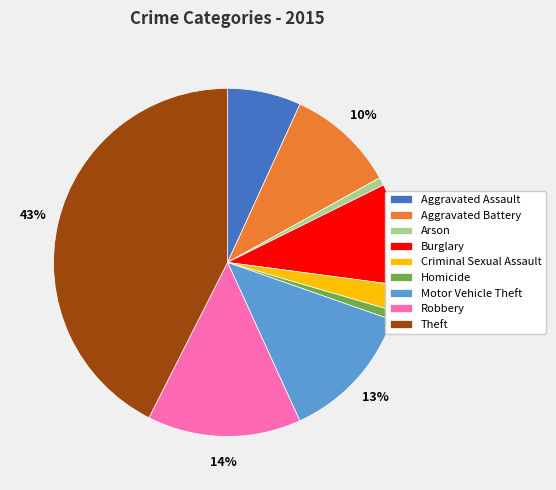

Is Burglary the majority of the pie?

No